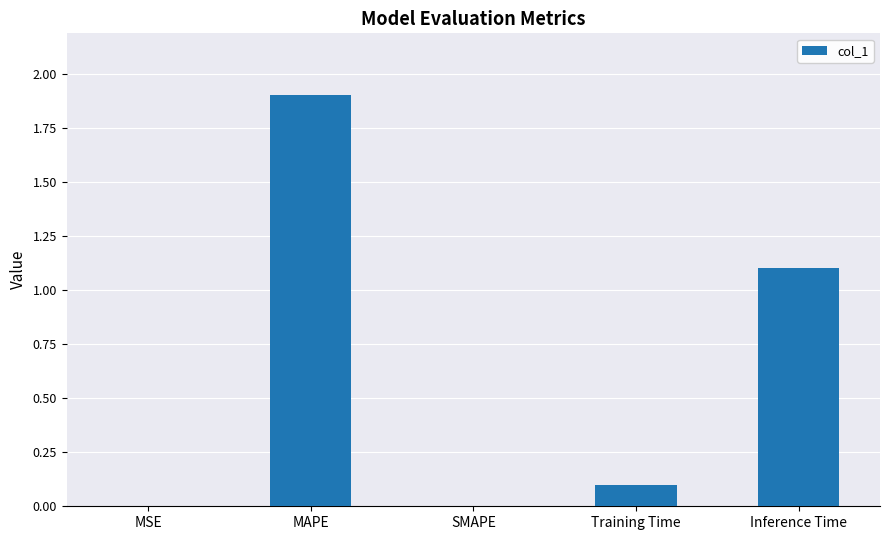

At which category does the chart reach its peak across all series?

MAPE